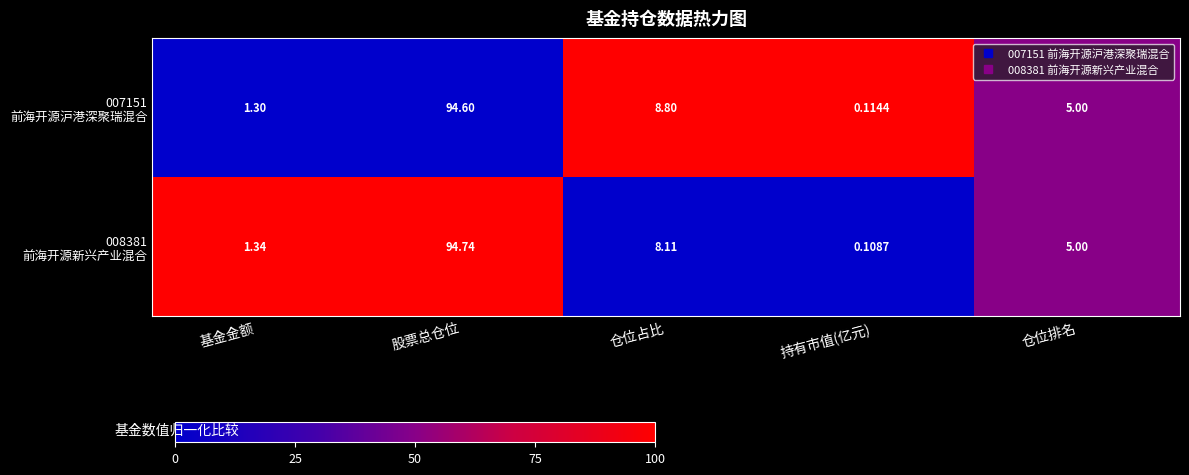

At which category is the sum across all series the highest?

股票总仓位